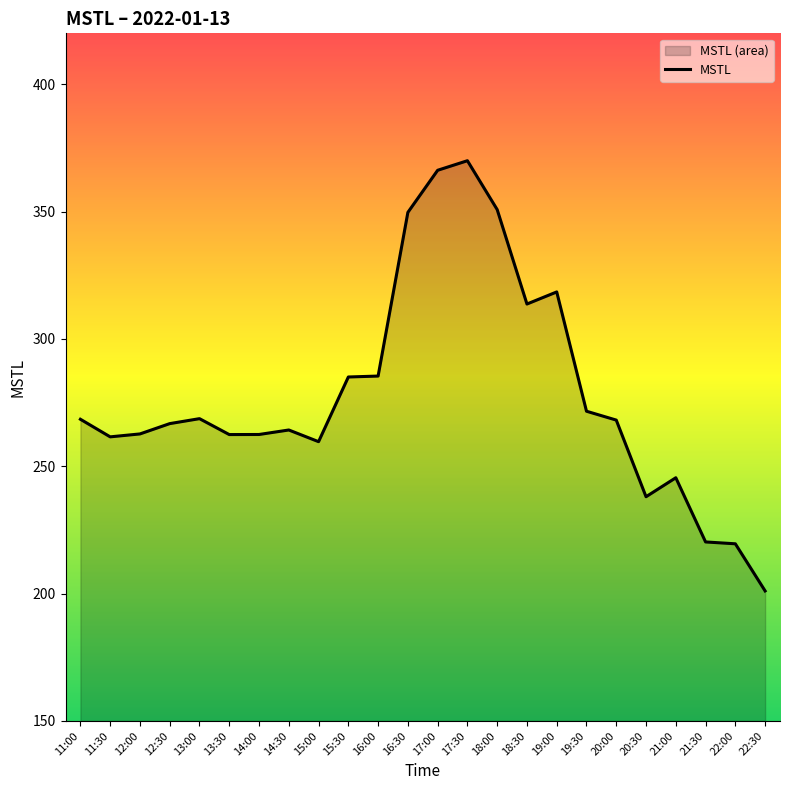

Reading left to right, transcribe all the data shown in this chart.

268.5	261.6	262.7	266.7	268.7	262.4	262.5	264.2	259.7	285.1	285.4	349.7	366.2	370.0	350.8	313.7	318.5	271.6	268.1	238.0	245.5	220.3	219.6	201.1